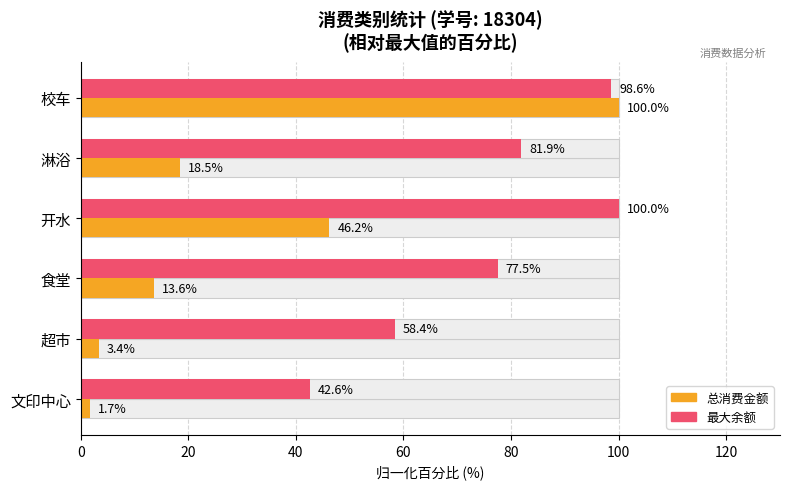

List the series in order of their overall mean, lowest first.

总消费金额(相对), 最大余额(相对)